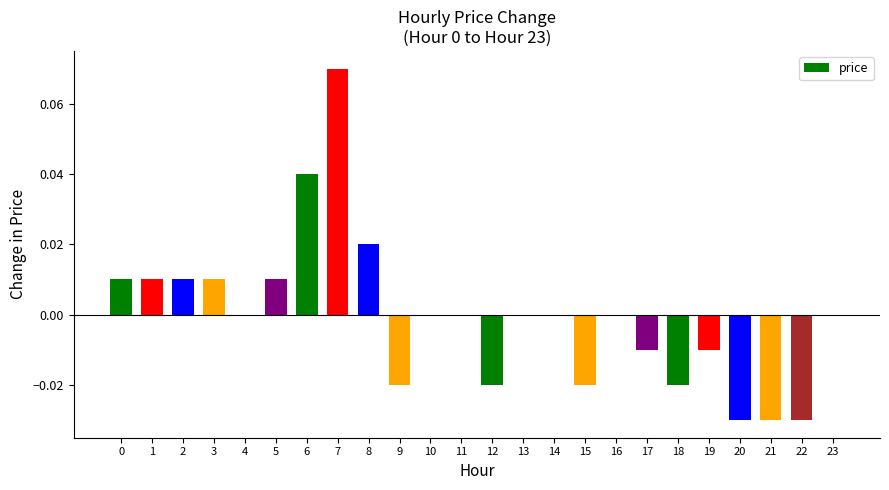

The value at 14 is -0.1. True or false?

False